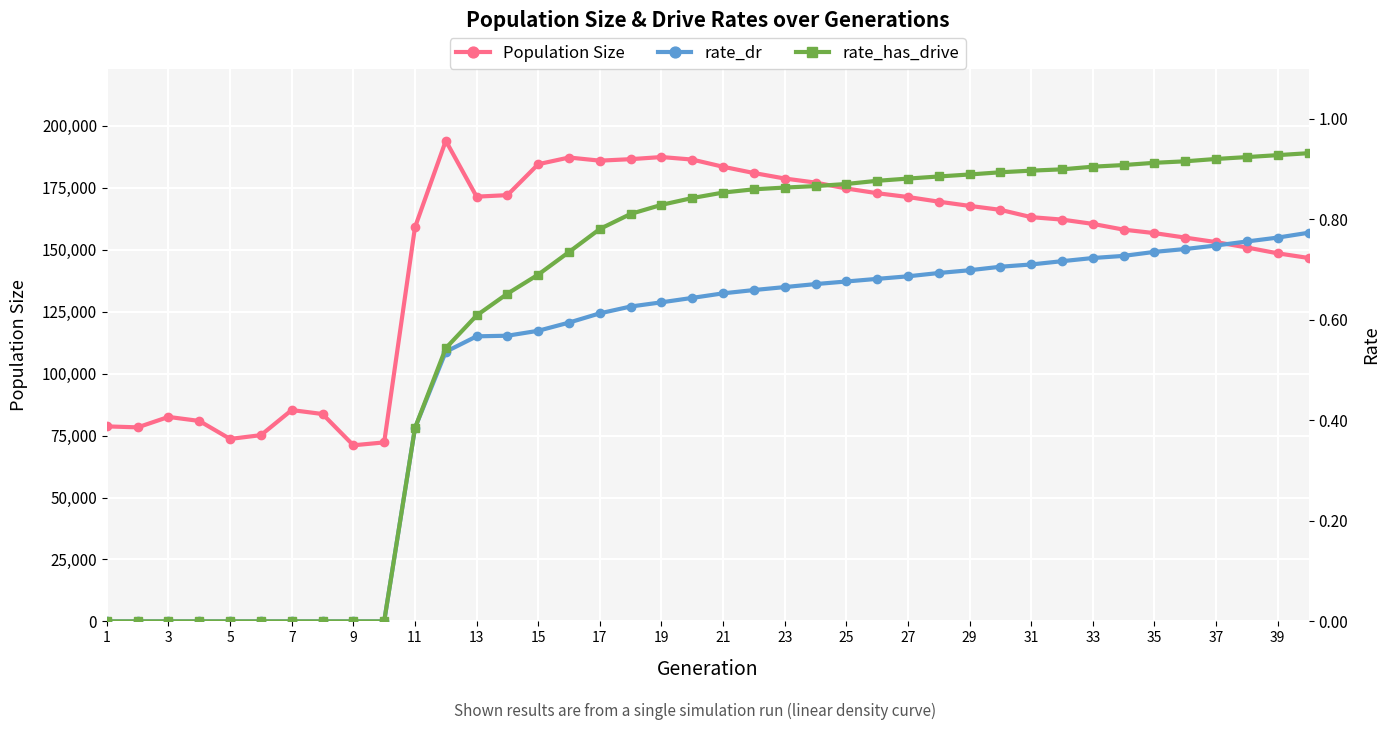

What is the average value of the rate_dr series?

0.5